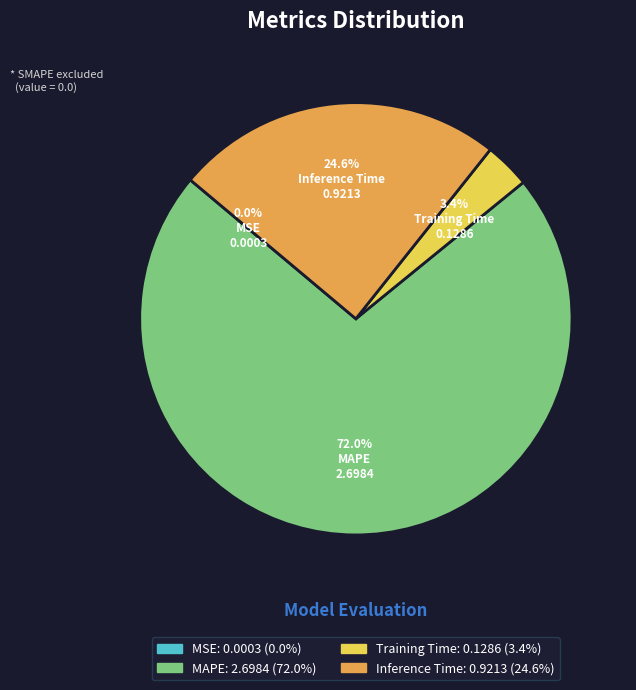

Which has a higher value, Inference Time or Training Time?

Inference Time